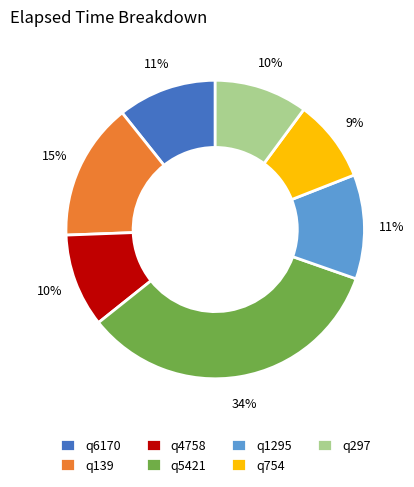

Approximately how many times larger is the value at q754 compared to q297?

0.9